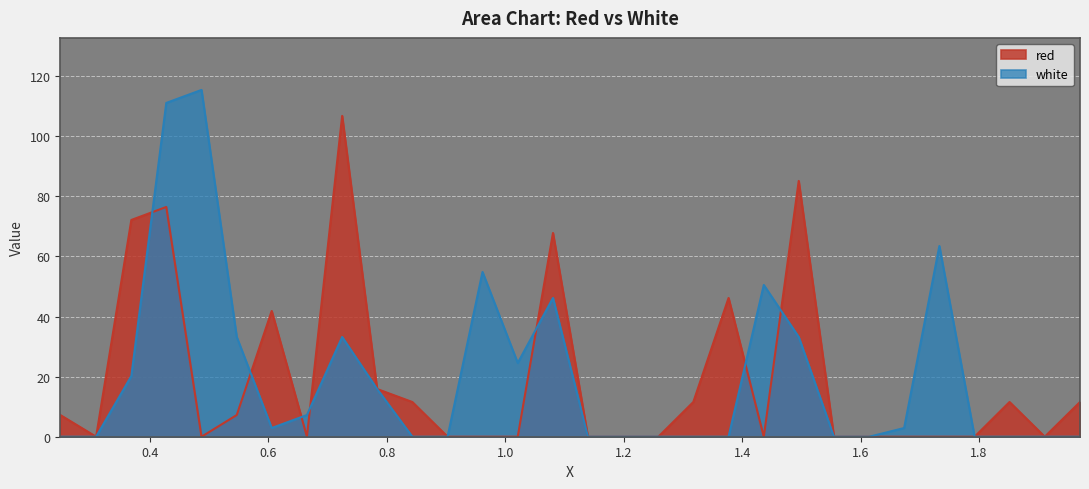

Reading left to right, list all the values displayed in this chart.

red: 7.2	0.0	72.1	76.5	0.0	7.2	41.8	0.0	106.8	15.9	11.6	0.0	0.0	0.0	67.8	0.0	0.0	0.0	11.6	46.2	0.0	85.1	0.0	0.0	0.0	0.0	0.0	11.6	0.0	11.6
white: 0.0	0.0	20.2	111.1	115.4	33.2	2.9	7.2	33.2	15.9	0.0	0.0	54.8	24.5	46.2	0.0	0.0	0.0	0.0	0.0	50.5	33.2	0.0	0.0	2.9	63.5	0.0	0.0	0.0	0.0